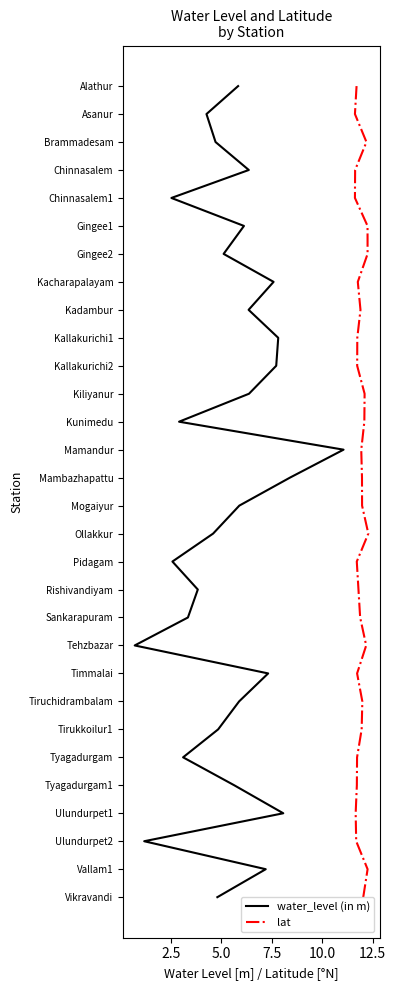

True or false: water_level (in m) and lat cross at least once.

False